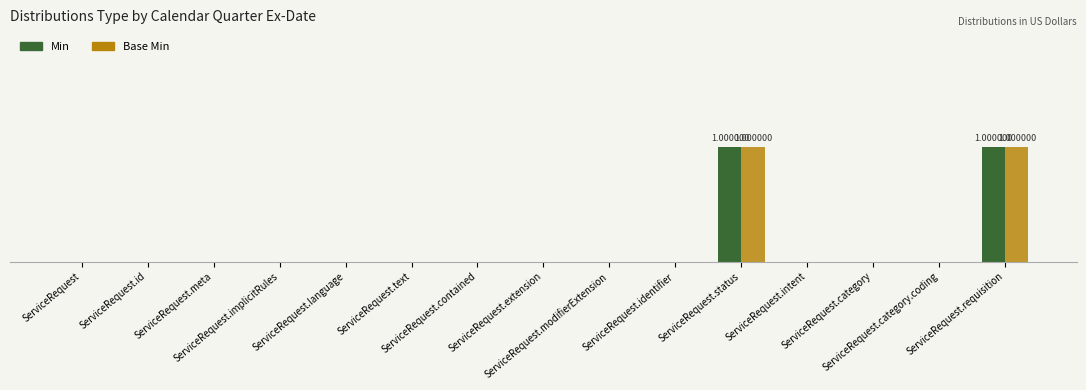

Are the bars horizontal?

No